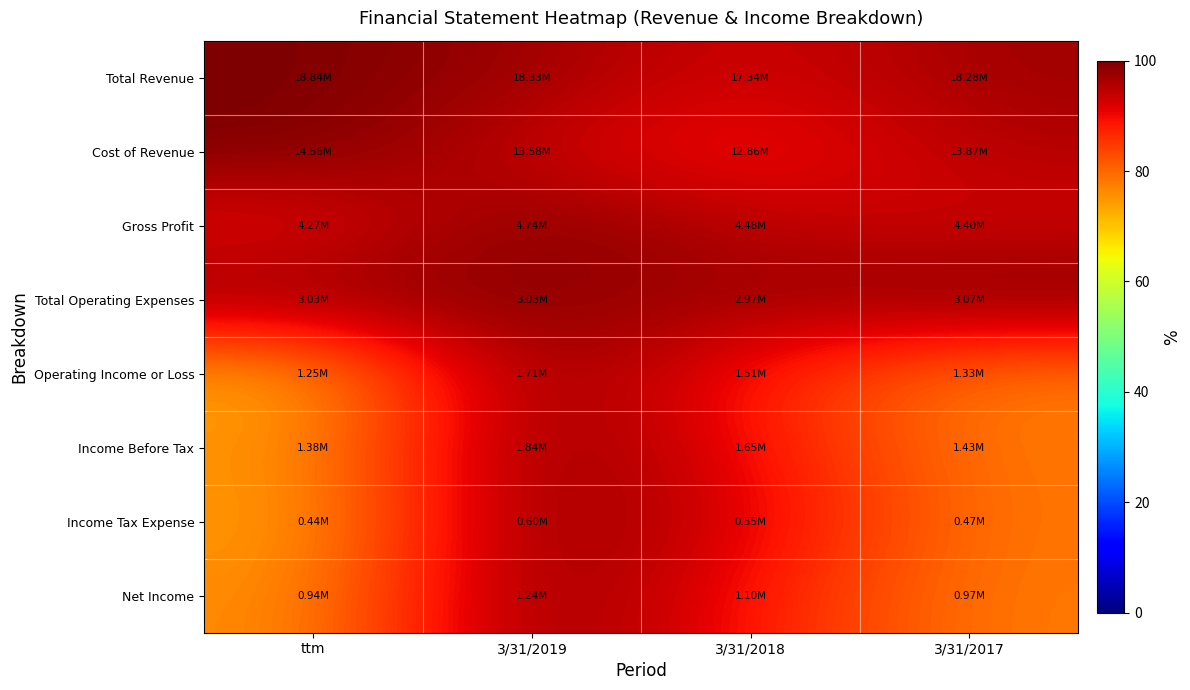

Reading right to left, list all the values displayed in this chart.

Total Revenue: 3/31/2017=97.0	3/31/2018=92.0	3/31/2019=97.3	ttm=100.0
Cost of Revenue: 3/31/2017=95.3	3/31/2018=88.3	3/31/2019=93.3	ttm=100.0
Gross Profit: 3/31/2017=92.8	3/31/2018=94.4	3/31/2019=100.0	ttm=90.0
Total Operating Expenses: 3/31/2017=100.0	3/31/2018=96.8	3/31/2019=98.8	ttm=98.6
Operating Income or Loss: 3/31/2017=77.8	3/31/2018=87.9	3/31/2019=100.0	ttm=72.7
Income Before Tax: 3/31/2017=78.1	3/31/2018=89.6	3/31/2019=100.0	ttm=75.0
Income Tax Expense: 3/31/2017=78.3	3/31/2018=91.8	3/31/2019=100.0	ttm=73.9
Net Income: 3/31/2017=78.0	3/31/2018=88.6	3/31/2019=100.0	ttm=75.6